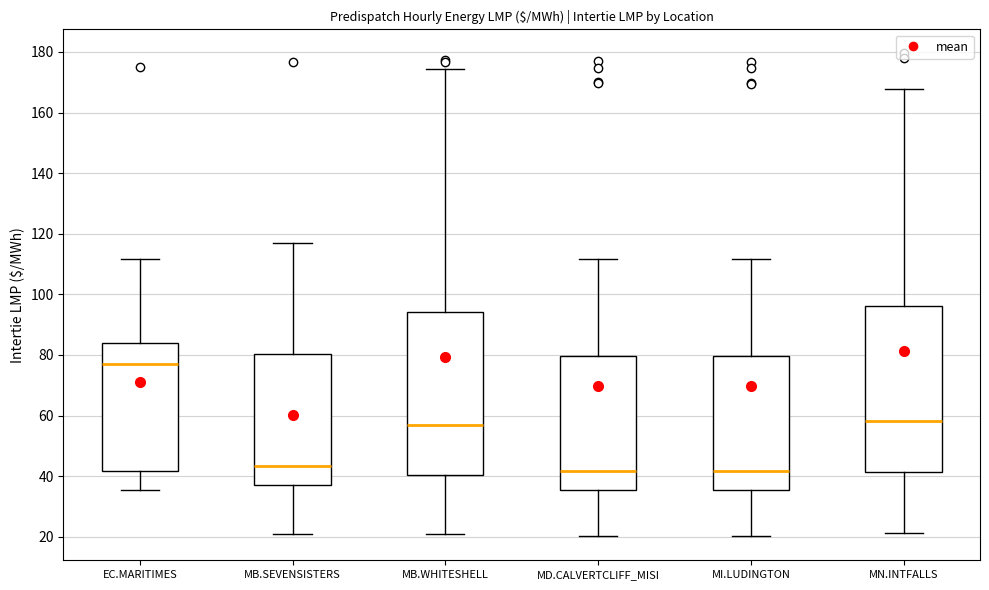

Reading left to right, read every box against the y-axis: the position of its median line, the range the box covers, and the ends of its whiskers. The values are not printed on the chart, so give them approximately, as read against the axis.

EC.MARITIMES: median 76, box 42 to 84, whiskers 36 to 112
MB.SEVENSISTERS: median 44, box 38 to 80, whiskers 20 to 118
MB.WHITESHELL: median 56, box 40 to 94, whiskers 20 to 174
MD.CALVERTCLIFF_MISI: median 42, box 36 to 80, whiskers 20 to 112
MI.LUDINGTON: median 42, box 36 to 80, whiskers 20 to 112
MN.INTFALLS: median 58, box 42 to 96, whiskers 22 to 168